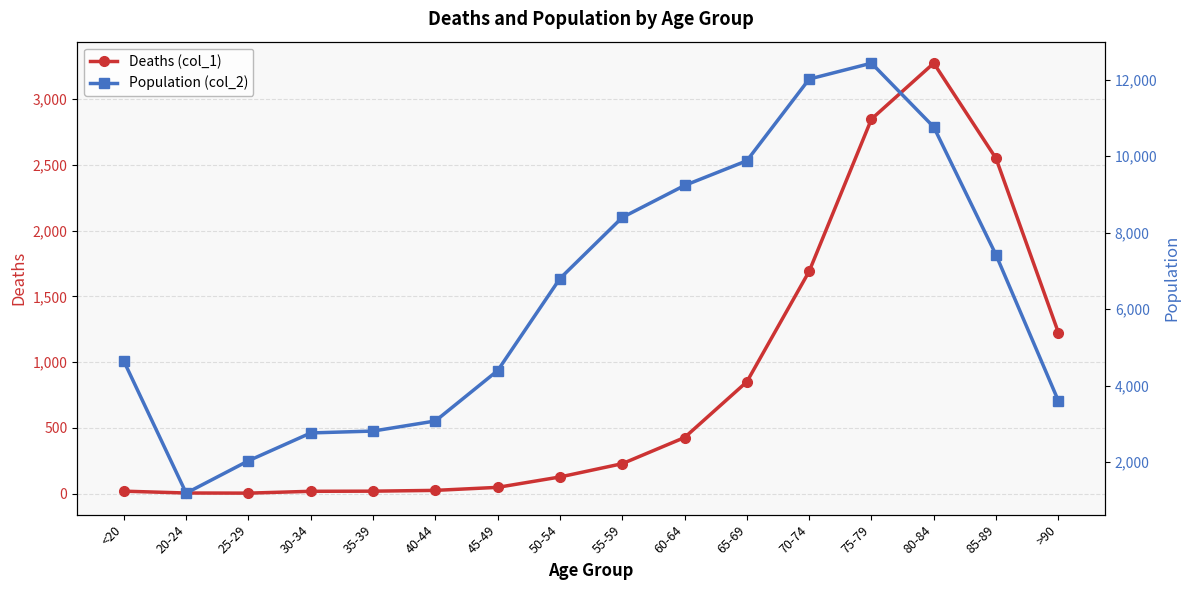

Where does the Deaths (col_1) series first go above 227?

60-64